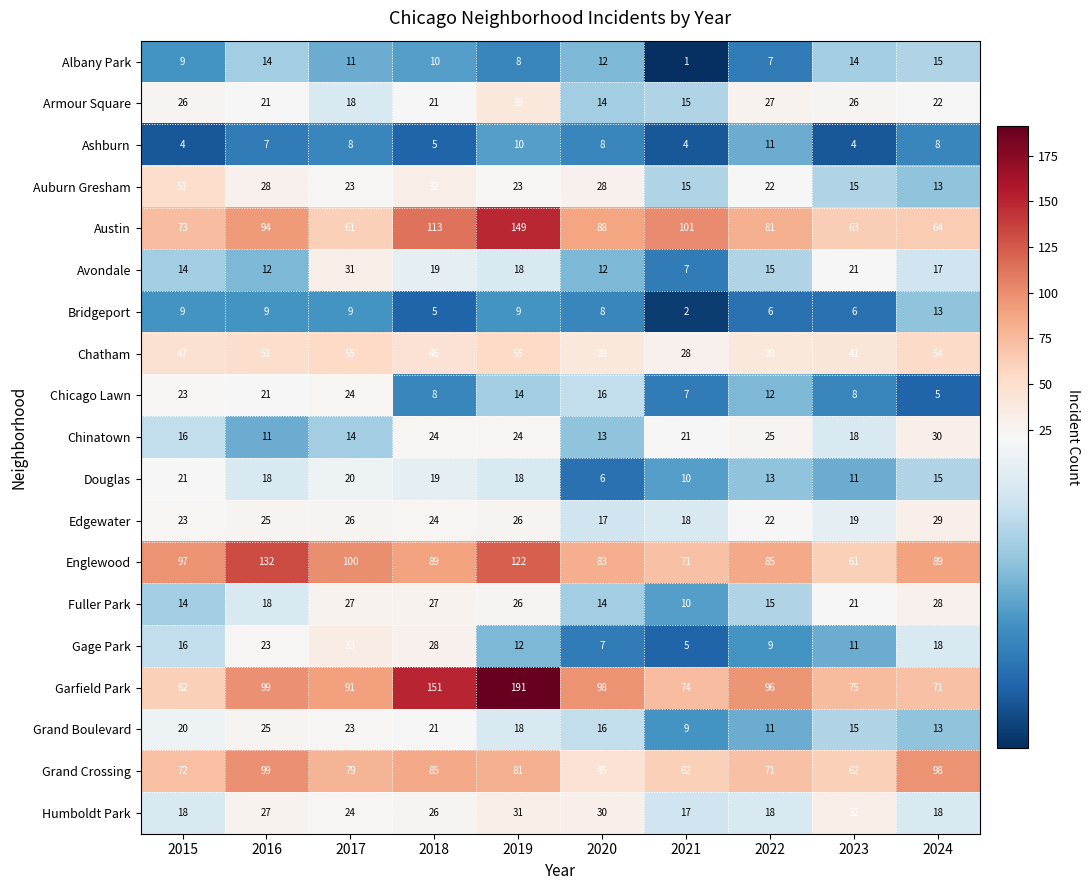

What is the highest value of the Humboldt Park series?

32